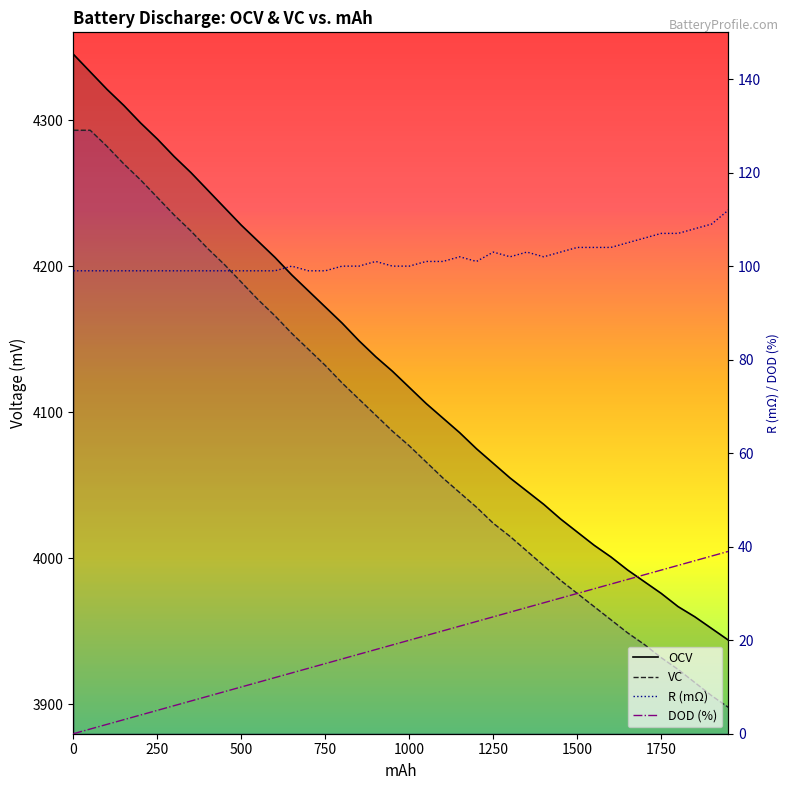

What are all the series names shown in the legend?

OCV, VC, R (mΩ), DOD (%)